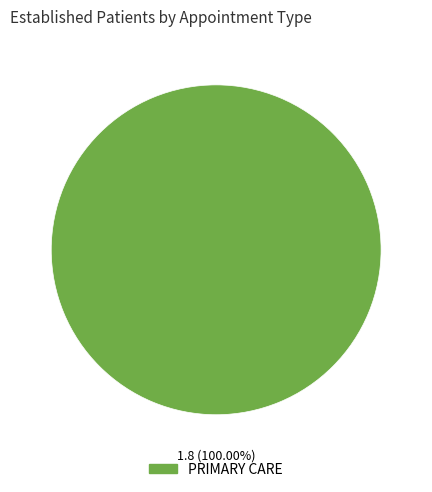

What is the majority slice?

PRIMARY CARE